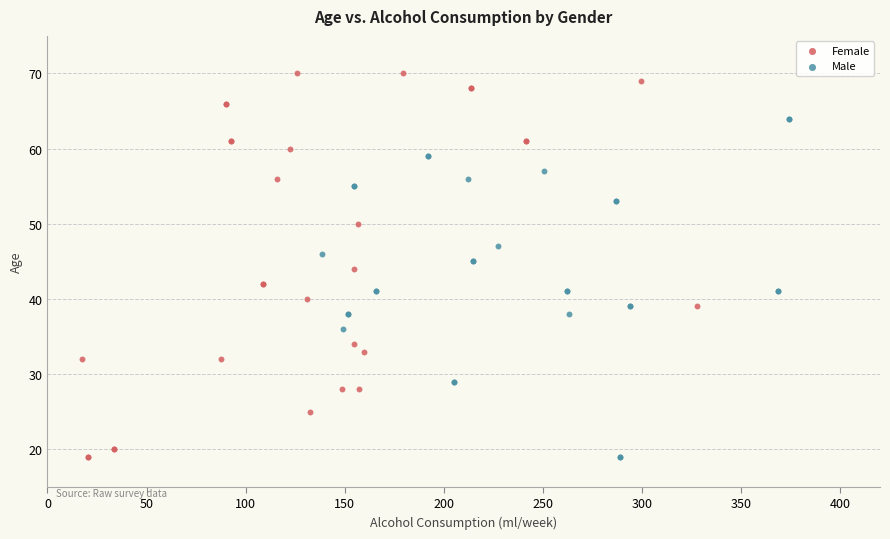

Which series has the widest spread of Y values?

Female